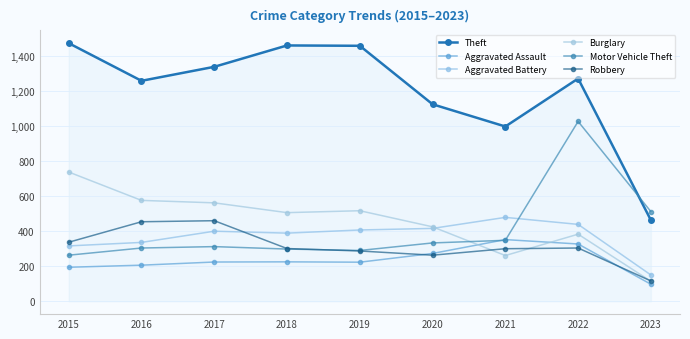

How many lines are shown in the chart?

6